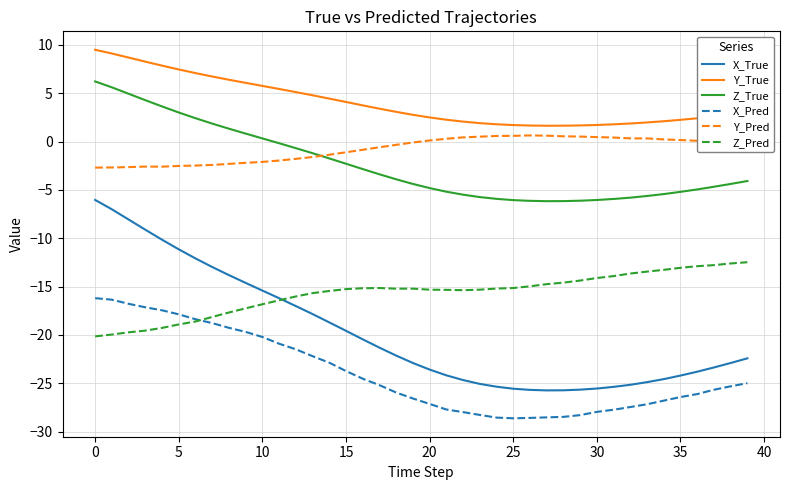

True or false: Z_Pred and Y_True intersect in this chart.

False